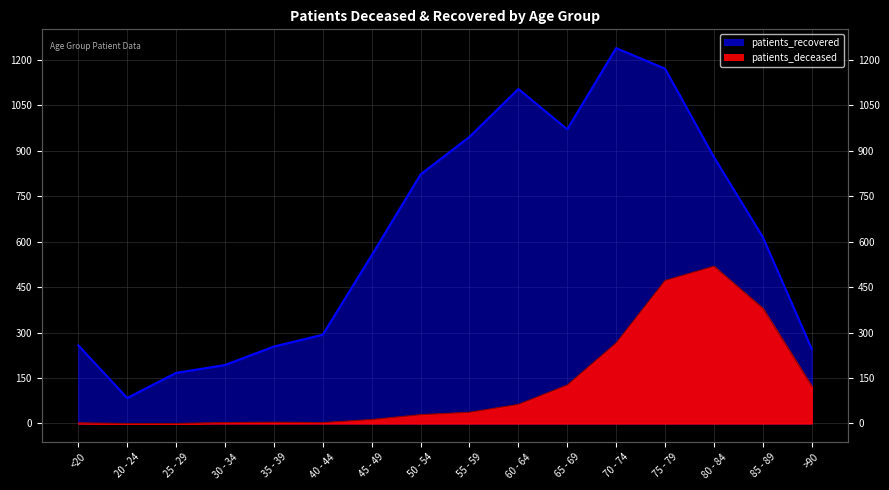

Rank the series at >90 from lowest to highest value.

patients_deceased, patients_recovered